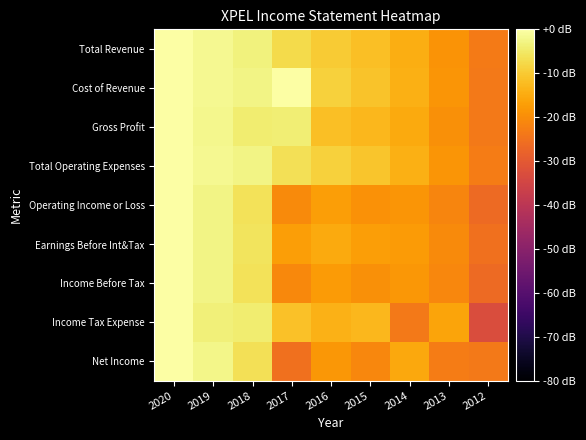

Reading left to right, what are all the values shown in this chart?

Total Revenue: 2020=0.0	2019=-1.8	2018=-3.2	2017=-7.5	2016=-9.7	2015=-11.7	2014=-14.6	2013=-19.0	2012=-23.4
Cost of Revenue: 2020=0.0	2019=-1.7	2018=-2.7	2017=-0.3	2016=-8.9	2015=-11.1	2014=-14.2	2013=-18.7	2012=-23.5
Gross Profit: 2020=0.0	2019=-1.9	2018=-4.2	2017=-3.9	2016=-11.7	2015=-12.8	2014=-15.3	2013=-19.5	2012=-23.5
Total Operating Expenses: 2020=0.0	2019=-1.6	2018=-2.8	2017=-6.4	2016=-8.9	2015=-10.8	2014=-14.1	2013=-18.6	2012=-23.0
Operating Income or Loss: 2020=0.0	2019=-2.7	2018=-5.9	2017=-20.5	2016=-17.0	2015=-19.1	2014=-18.4	2013=-21.4	2012=-26.6
Earnings Before Int&Tax: 2020=0.0	2019=-2.6	2018=-5.8	2017=-16.9	2016=-15.2	2015=-16.9	2014=-17.7	2013=-20.5	2012=-25.1
Income Before Tax: 2020=0.0	2019=-2.5	2018=-5.9	2017=-20.7	2016=-17.6	2015=-19.6	2014=-18.2	2013=-21.1	2012=-26.3
Income Tax Expense: 2020=0.0	2019=-3.5	2018=-4.1	2017=-11.5	2016=-14.0	2015=-13.1	2014=-23.5	2013=-16.2	2012=-33.1
Net Income: 2020=0.0	2019=-2.3	2018=-6.5	2017=-25.2	2016=-18.4	2015=-21.2	2014=-15.4	2013=-23.0	2012=-23.7